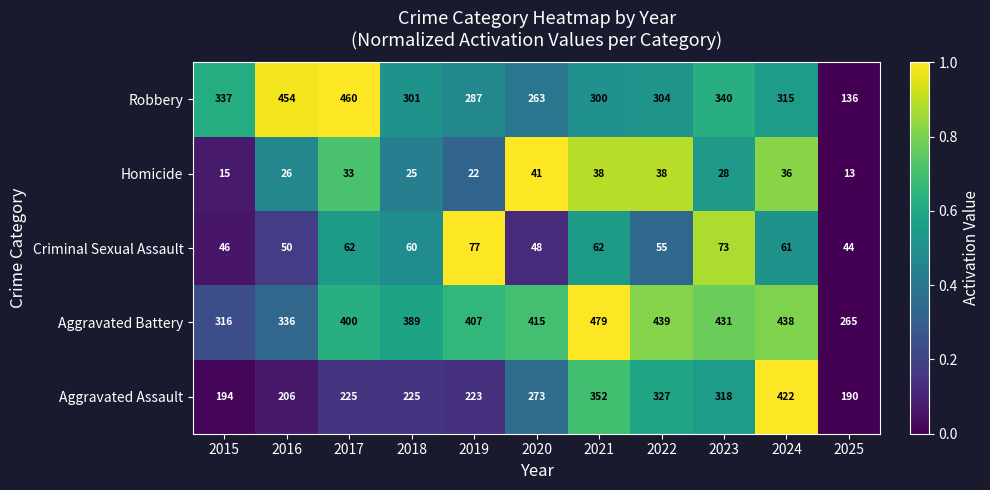

How many series are shown in this chart?

5